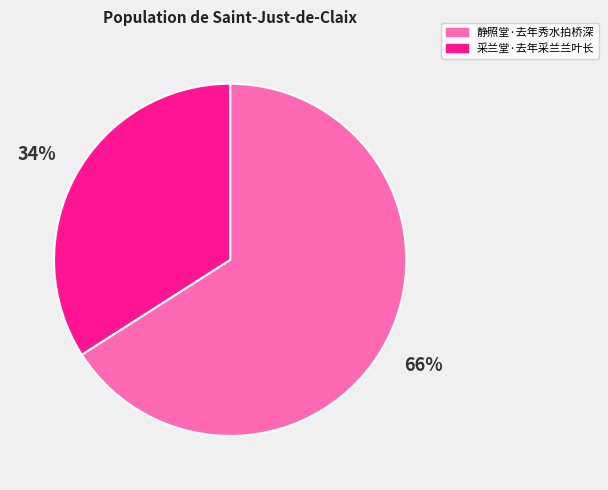

Is it true that 采兰堂·去年采兰兰叶长 is 27% of the pie?

False